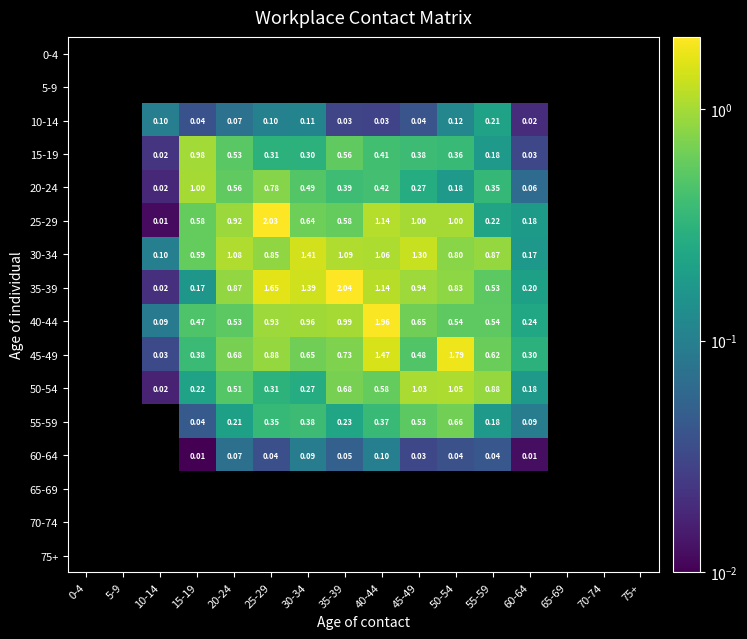

How many data points does each series have?

16